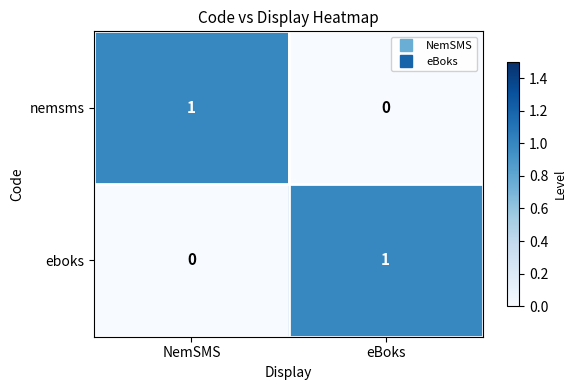

How many values in nemsms are above zero?

1